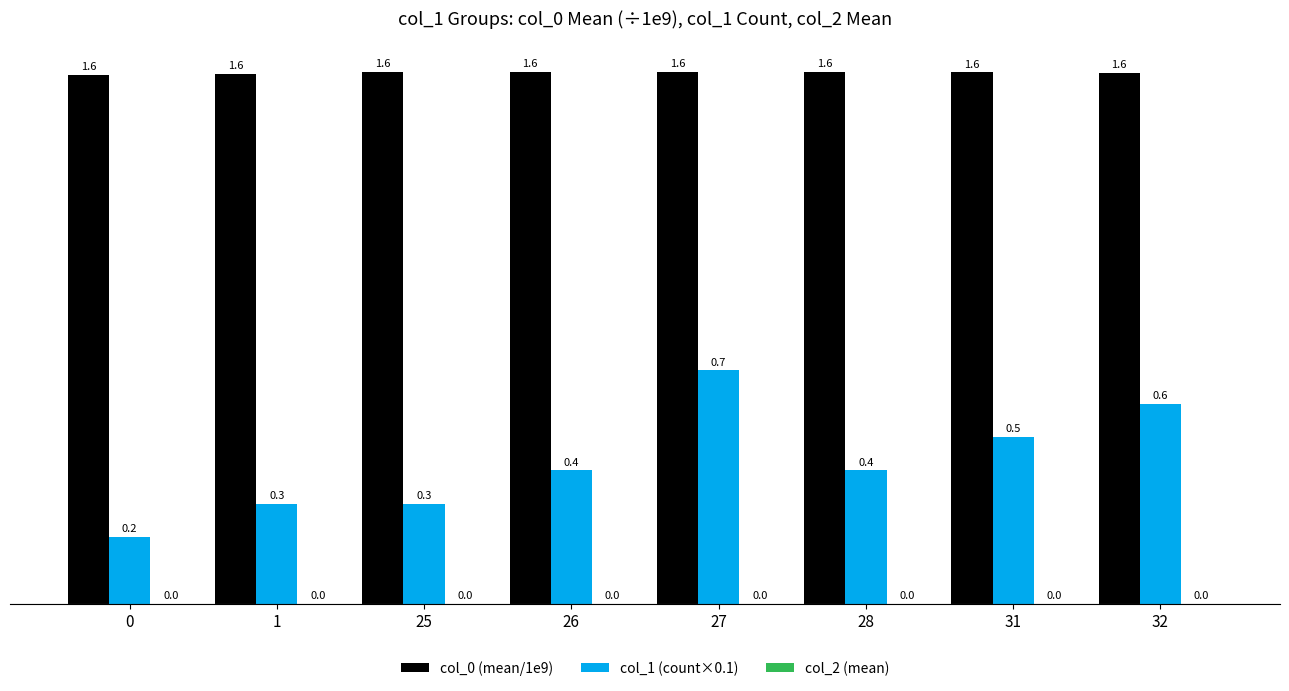

Does the chart contain stacked bars?

No